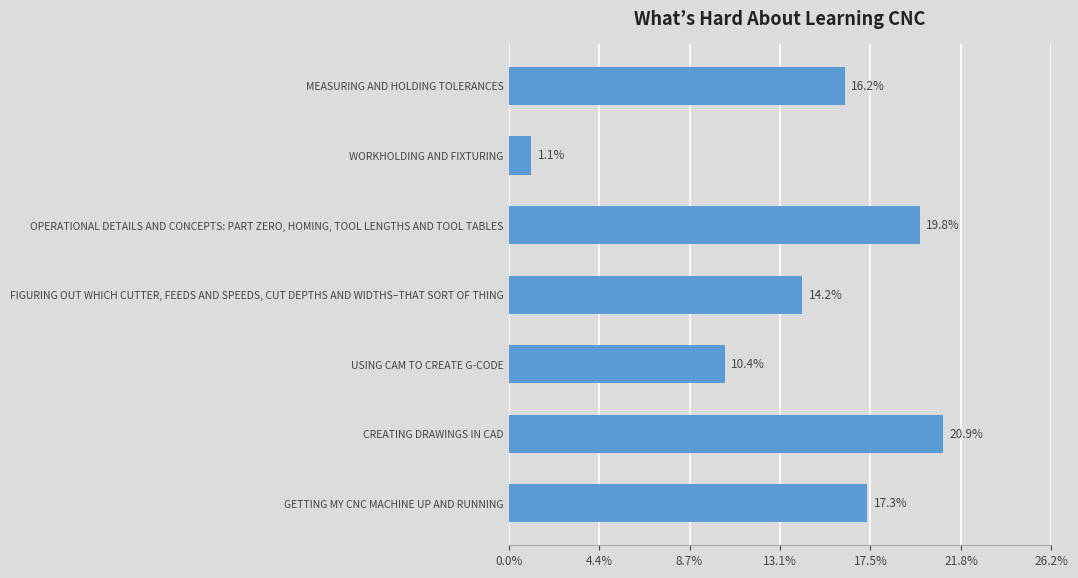

True or false: the data shows 20.9 at CREATING DRAWINGS IN CAD.

True